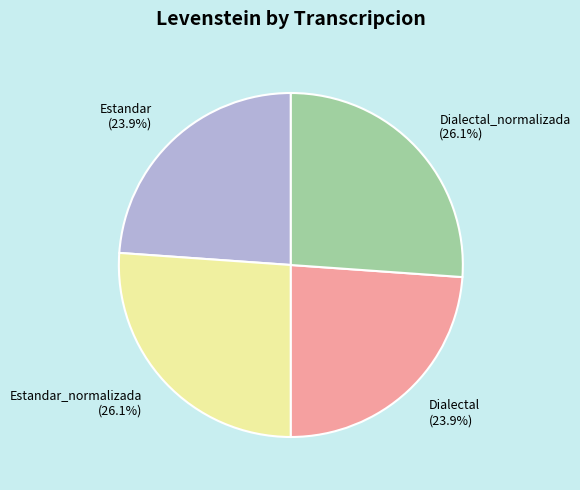

How much of the chart is everything except Estandar_normalizada (26.1%)?

73.9%